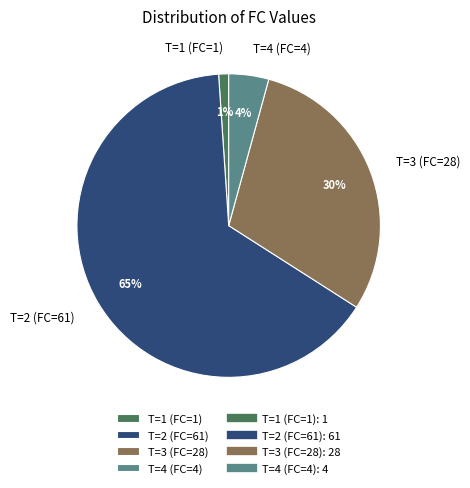

Is it true that T=4 (FC=4) is 4% of the pie?

True